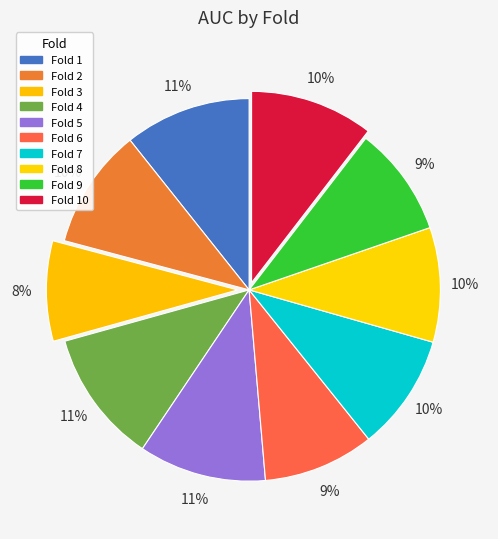

How many segments does this pie chart have?

10